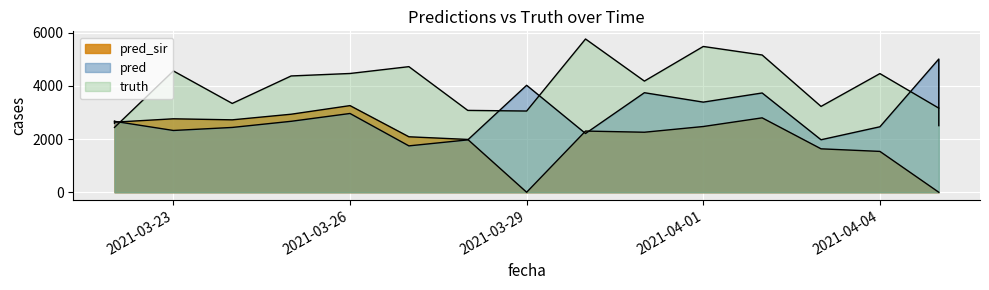

What is the difference between the second highest and second lowest values in the truth series?

3044.0